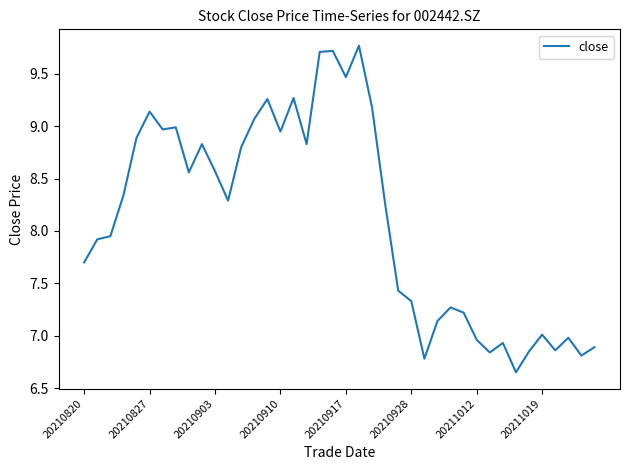

What is the difference between the maximum and minimum values?

3.1